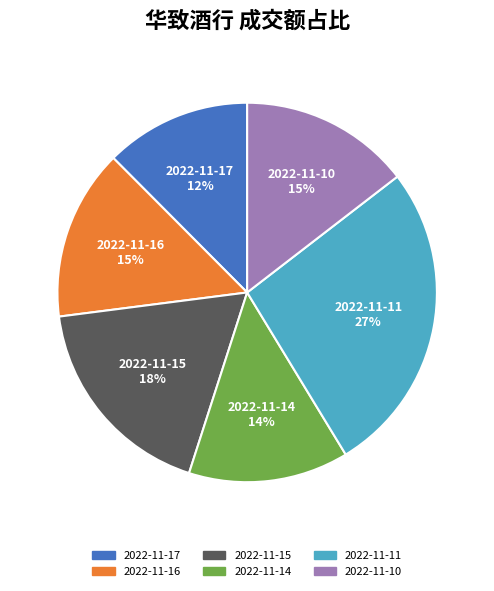

To the nearest percent, what portion does 2022-11-11 represent?

27%